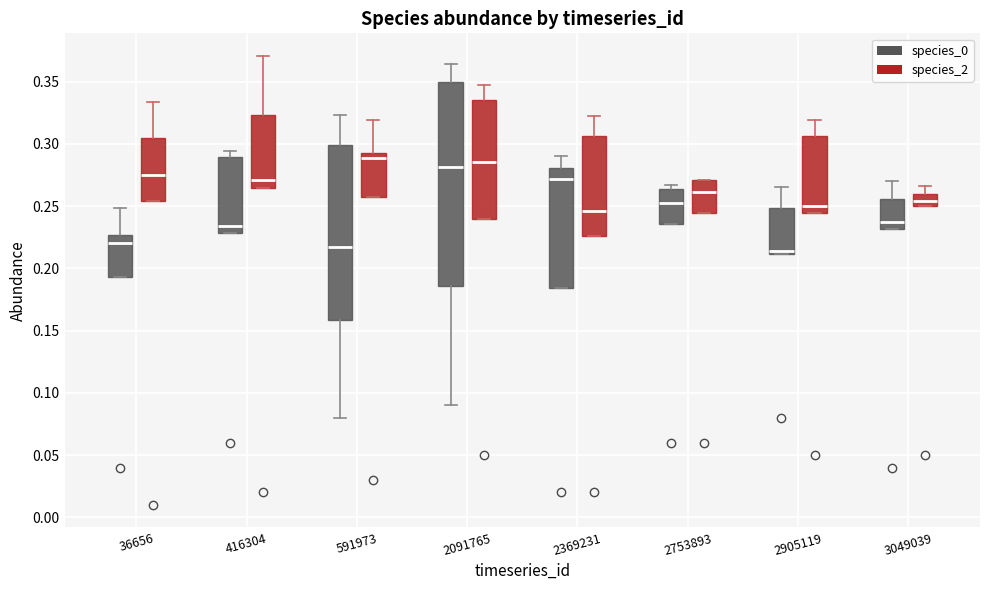

Reading left to right, transcribe this box plot: for each box, give where its median line is, the range the box spans, and where its two whiskers end, as read against the y-axis. The values are not printed on the chart, so give them approximately, as read against the axis.

36656 (species_0): median 0.220, box 0.195 to 0.225, whiskers 0.195 to 0.250
36656 (species_2): median 0.275, box 0.255 to 0.305, whiskers 0.255 to 0.335
416304 (species_0): median 0.235, box 0.230 to 0.290, whiskers 0.230 to 0.295
416304 (species_2): median 0.270, box 0.265 to 0.325, whiskers 0.265 to 0.370
591973 (species_0): median 0.215, box 0.160 to 0.300, whiskers 0.080 to 0.325
591973 (species_2): median 0.290, box 0.255 to 0.295, whiskers 0.255 to 0.320
2091765 (species_0): median 0.280, box 0.185 to 0.350, whiskers 0.090 to 0.365
2091765 (species_2): median 0.285, box 0.240 to 0.335, whiskers 0.240 to 0.350
2369231 (species_0): median 0.270, box 0.185 to 0.280, whiskers 0.185 to 0.290
2369231 (species_2): median 0.245, box 0.225 to 0.305, whiskers 0.225 to 0.320
2753893 (species_0): median 0.255, box 0.235 to 0.265, whiskers 0.235 to 0.265 (just above the box's upper edge)
2753893 (species_2): median 0.260, box 0.245 to 0.270, whiskers 0.245 to 0.270
2905119 (species_0): median 0.215, box 0.210 to 0.250, whiskers 0.210 to 0.265
2905119 (species_2): median 0.250, box 0.245 to 0.305, whiskers 0.245 to 0.320
3049039 (species_0): median 0.235, box 0.230 to 0.255, whiskers 0.230 to 0.270
3049039 (species_2): median 0.255, box 0.250 to 0.260, whiskers 0.250 to 0.265